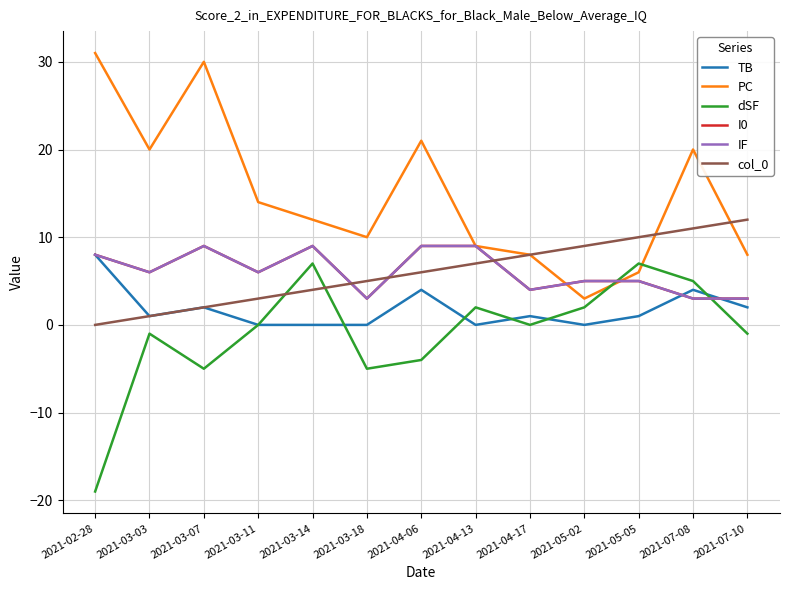

True or false: dSF and TB cross at least once.

True